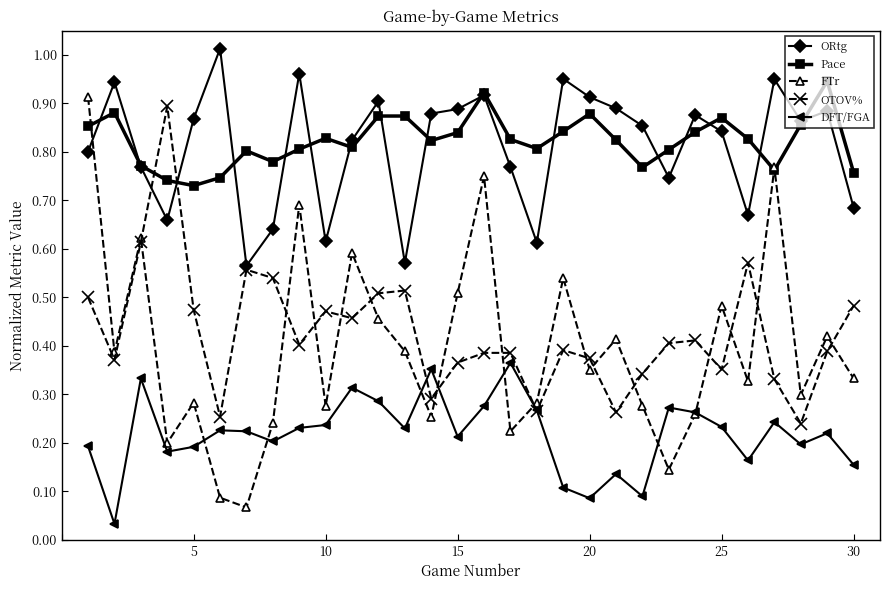

Which series ends up on top after the final intersection of Pace and ORtg?

Pace